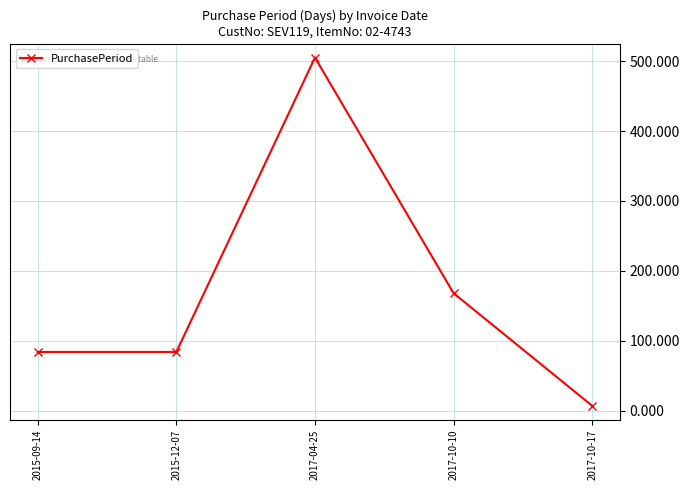

Reading left to right, what are all the values shown in this chart?

84	84	505	168	7